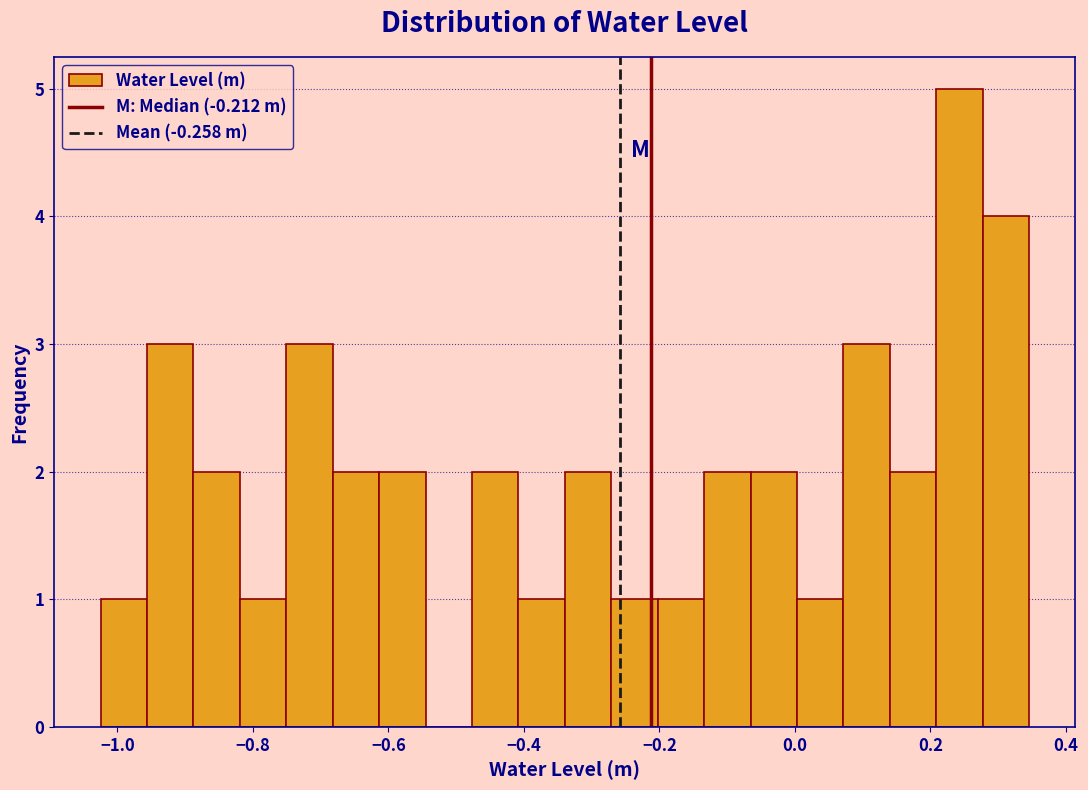

Read against the x-axis, roughly where is the centre of the tallest bar?

0.24